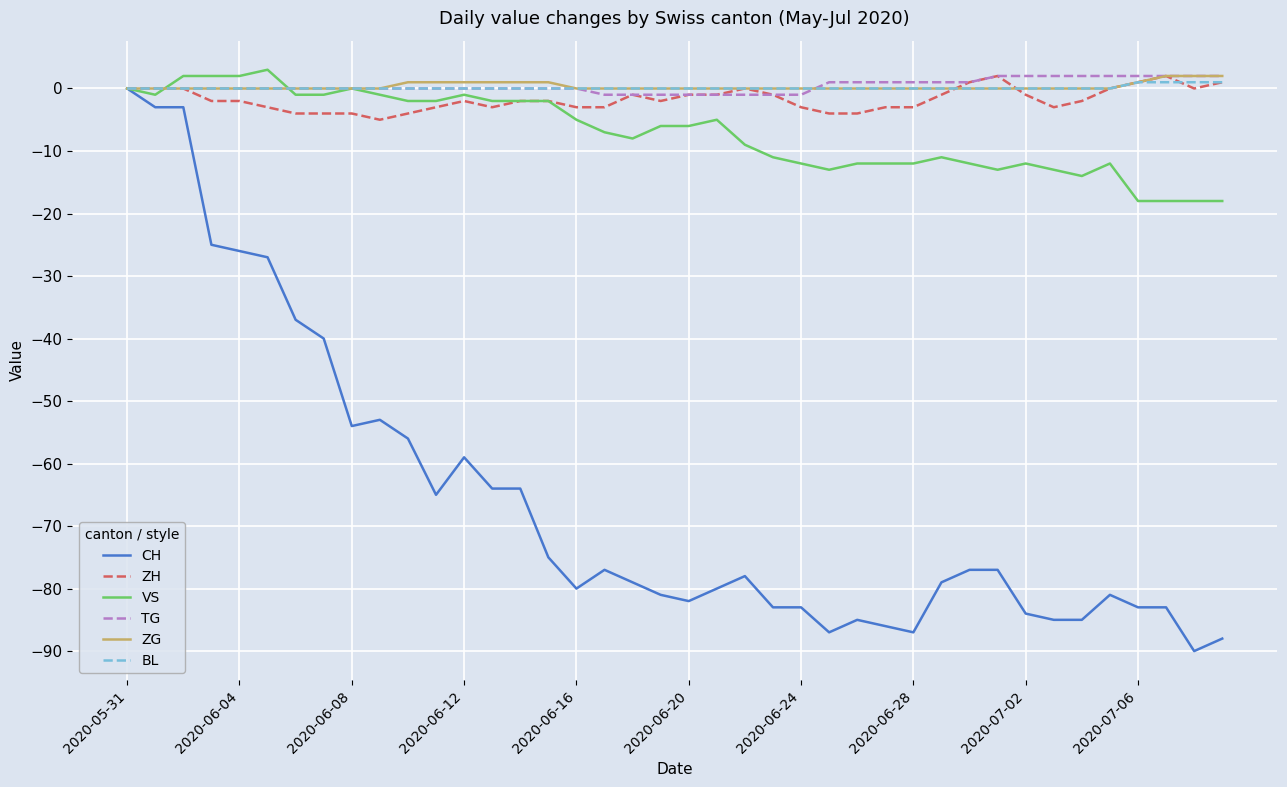

How many distinct data groups are displayed?

6